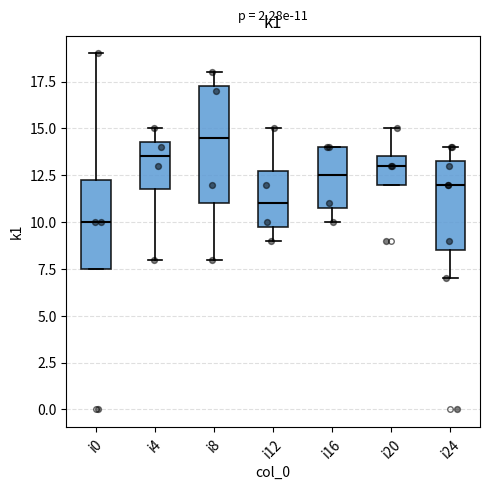

Which box has the highest median line?

i8